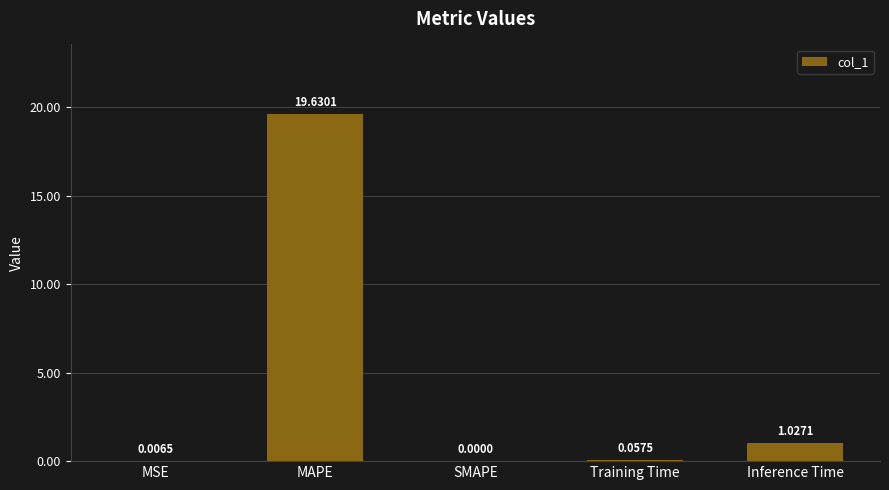

The value at SMAPE is 6.3. True or false?

False